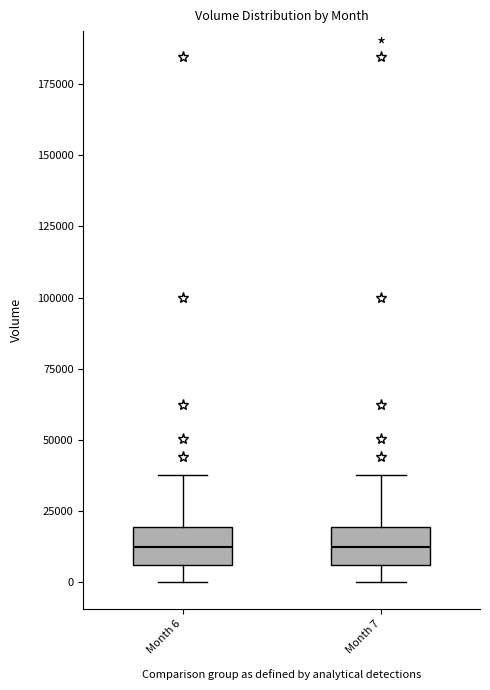

Reading left to right, transcribe this box plot: for each box, give where its median line is, the range the box spans, and where its two whiskers end, as read against the y-axis. The values are not printed on the chart, so give them approximately, as read against the axis.

Month 6: median 10000, box 5000 to 20000, whiskers 0 to 40000
Month 7: median 10000, box 5000 to 20000, whiskers 0 to 40000